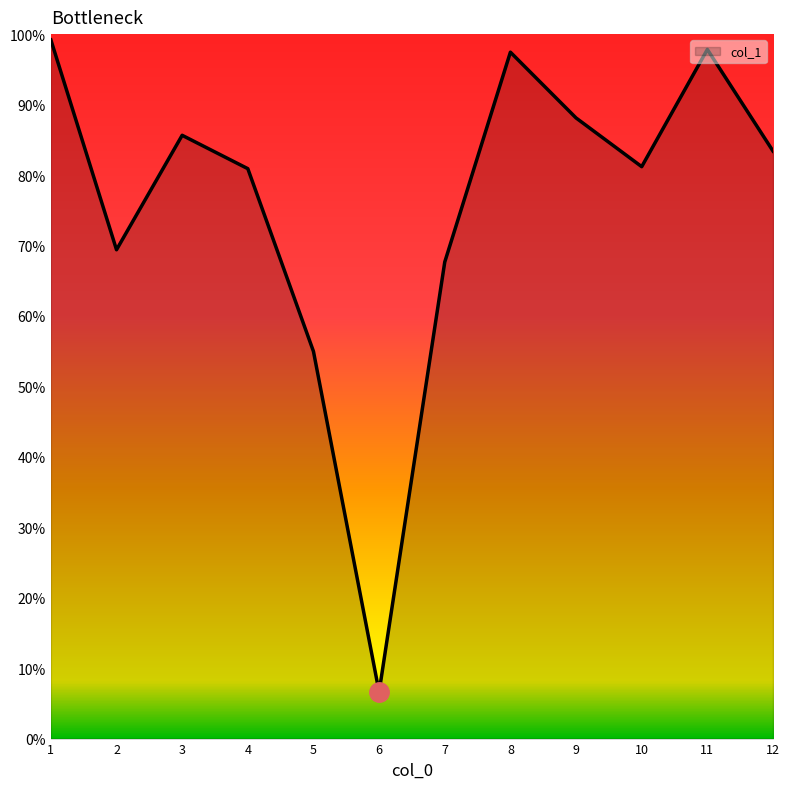

At which category does the data reach its first local valley?

2